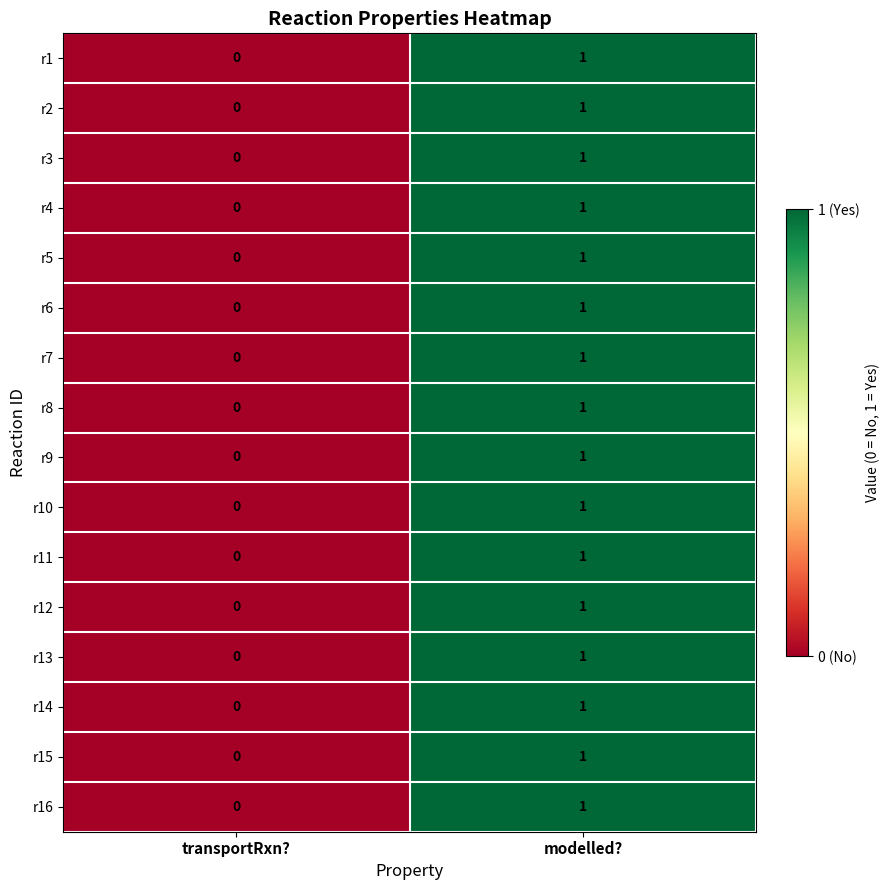

List the labels in order of r16 value, smallest first.

transportRxn?, modelled?